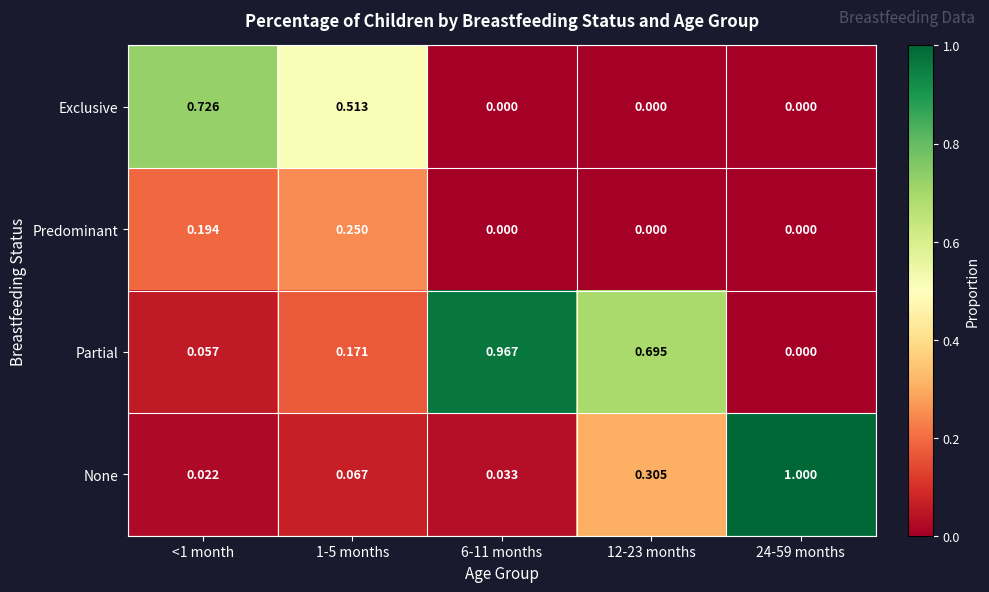

How many categories are shown in the chart?

5